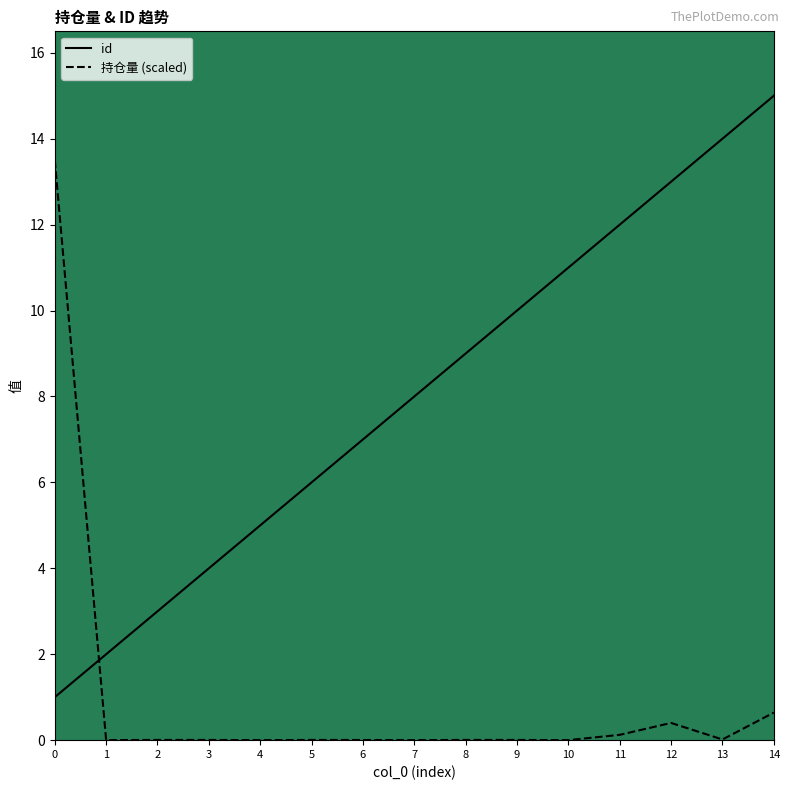

Which series has the largest total across all categories?

id